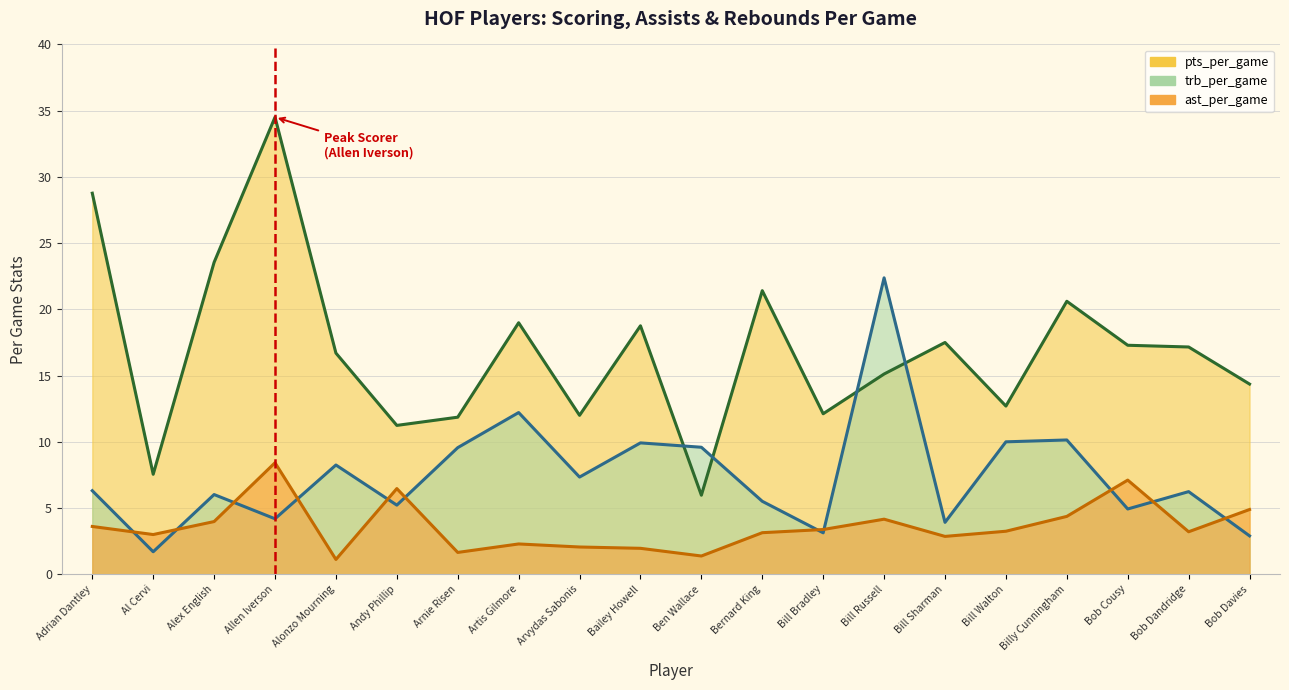

Between Ben Wallace and Bailey Howell, which is larger?

Bailey Howell